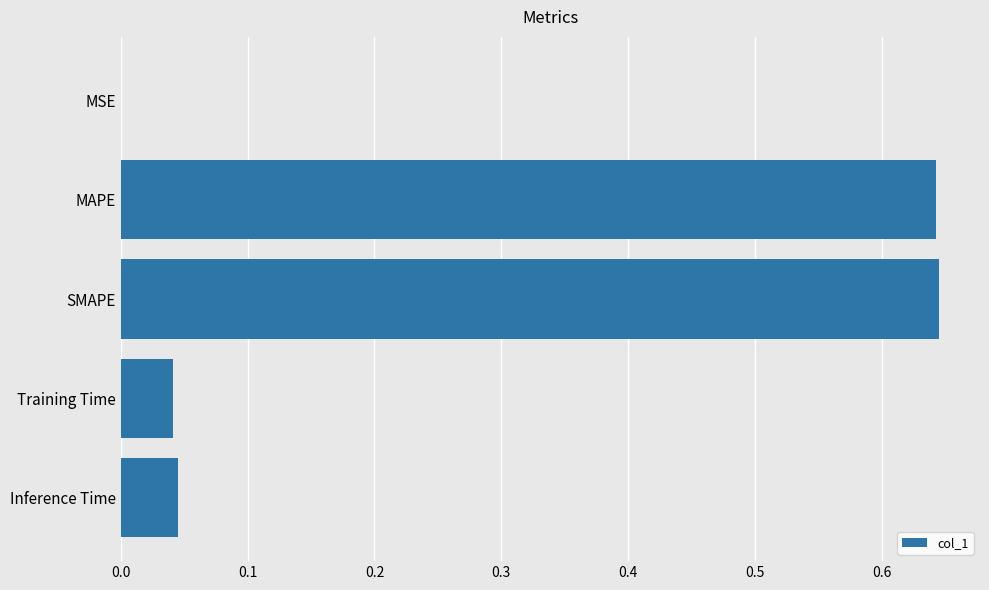

The chart shows a value of 0.0 at Inference Time. True or false?

True